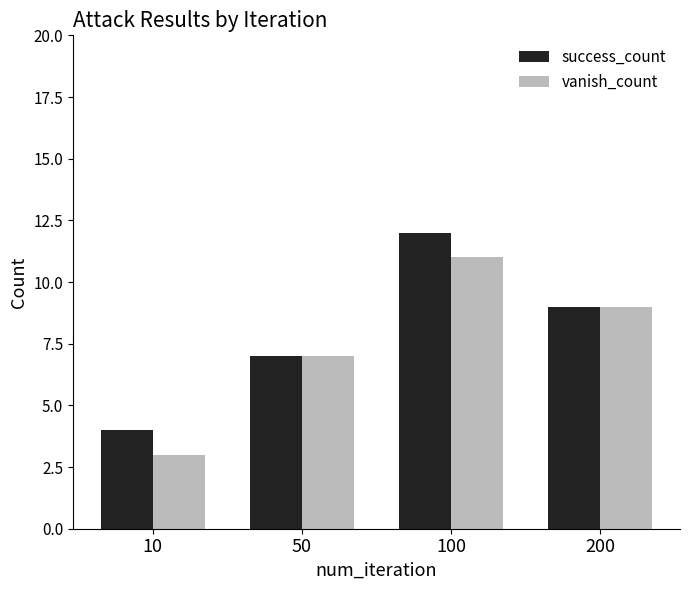

What is the value of the vanish_count bar at the 4th from the left?

9